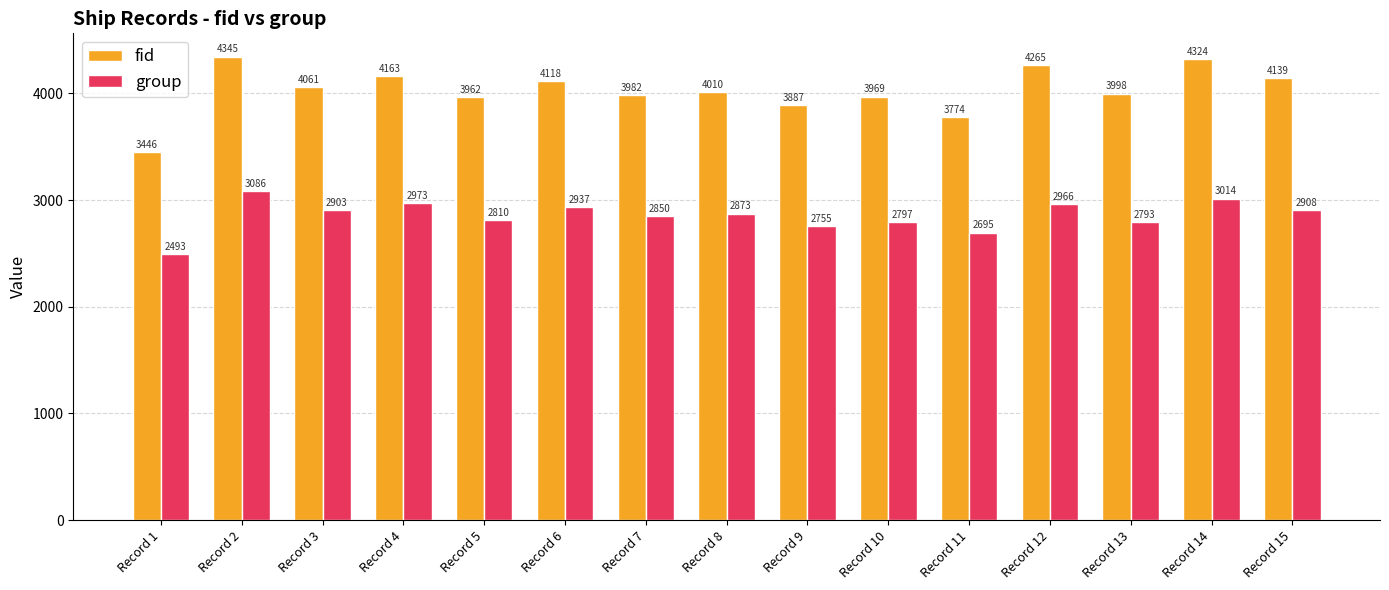

Which series has the widest spread of values?

fid